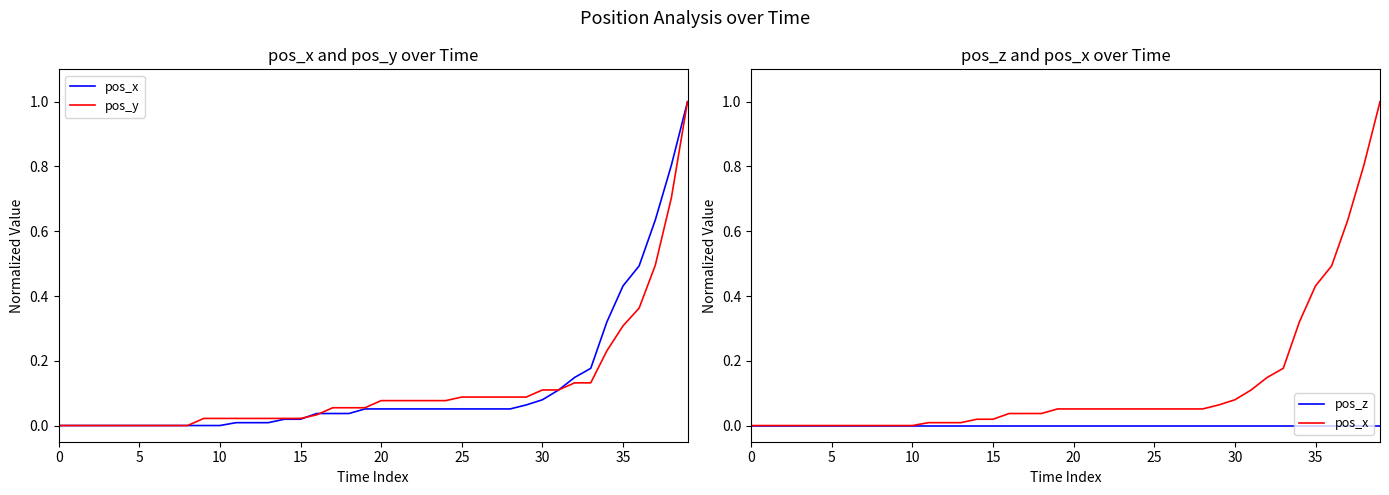

What is the sum of all pos_y values?

4.8